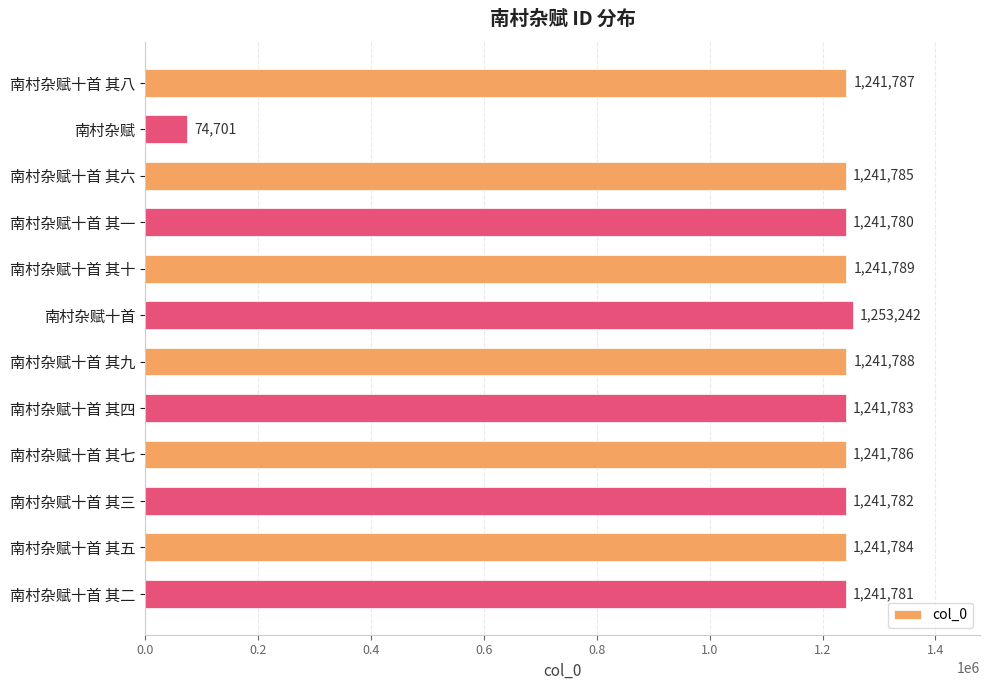

How many data points does each series have?

12